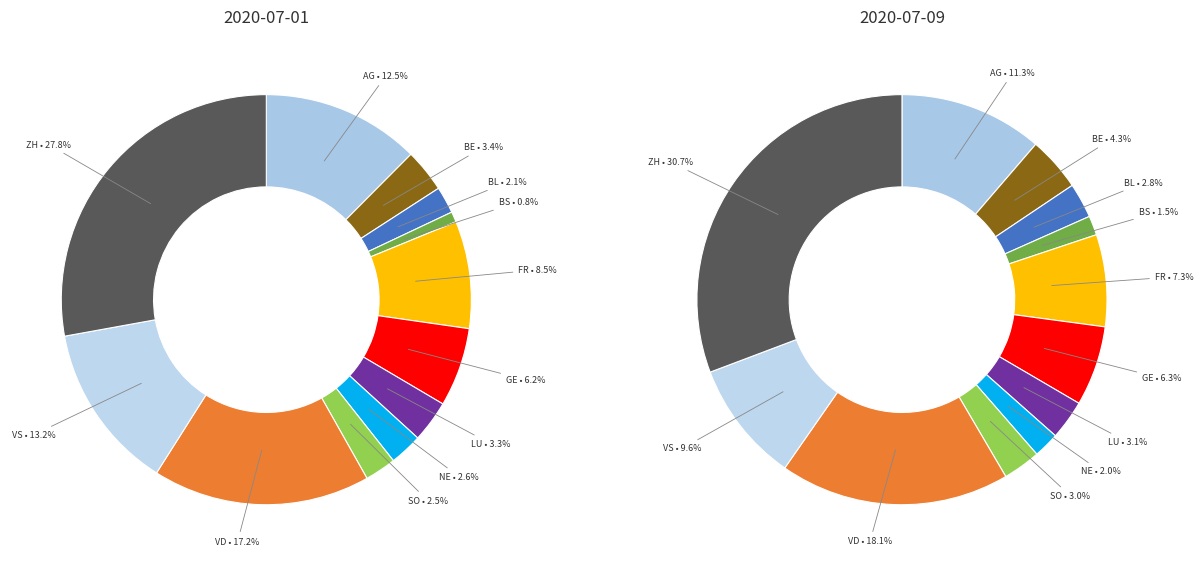

Which has a higher value, AG or SO?

AG